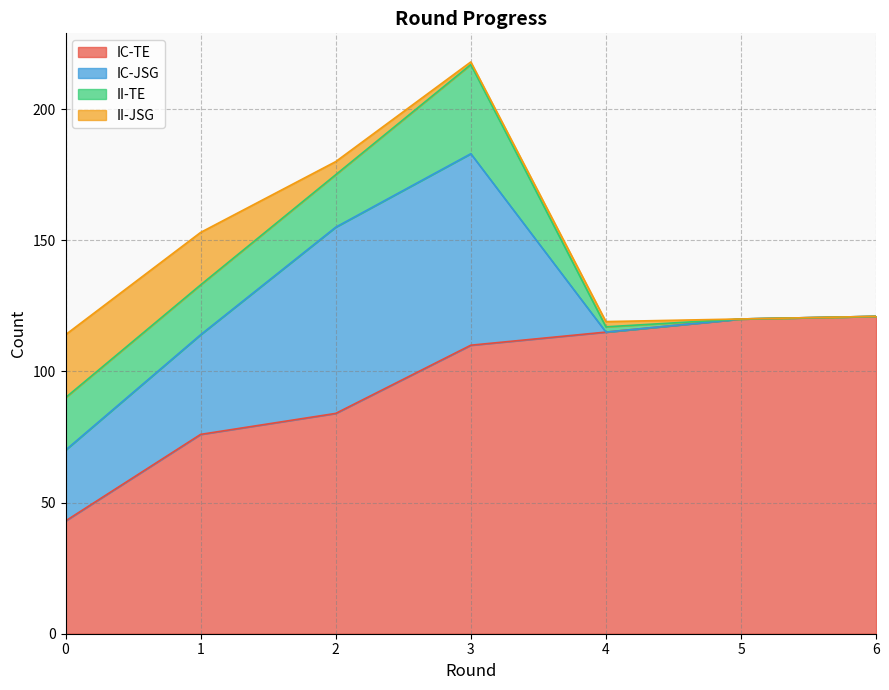

List the series in order of their peak value, highest first.

IC-TE, IC-JSG, II-TE, II-JSG